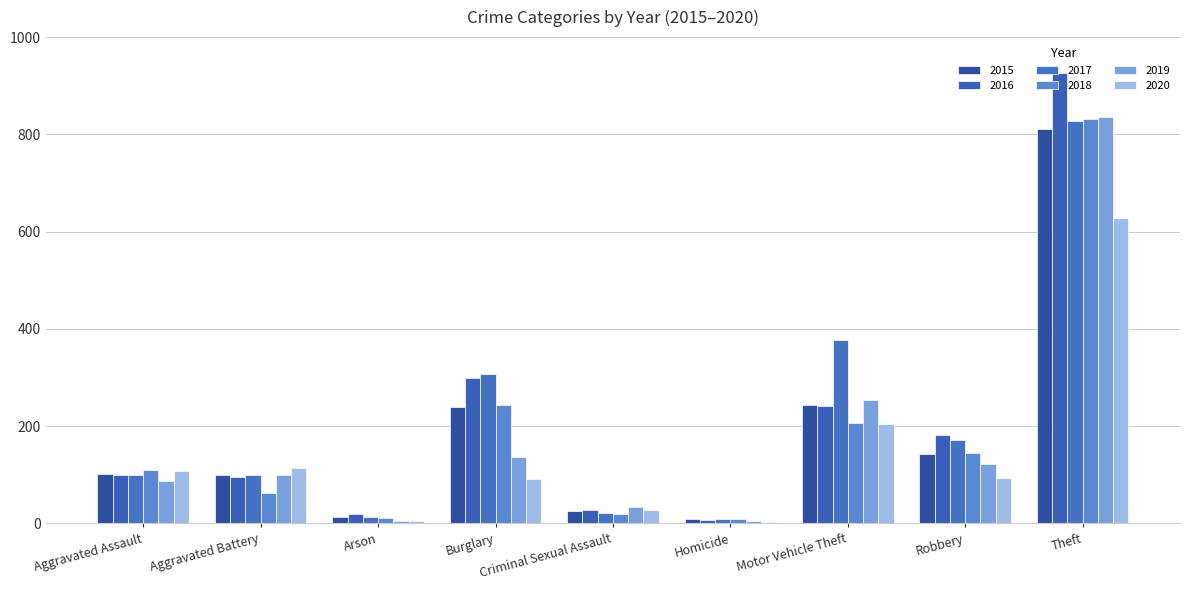

What is the label of the 2nd bar from the right?

Robbery